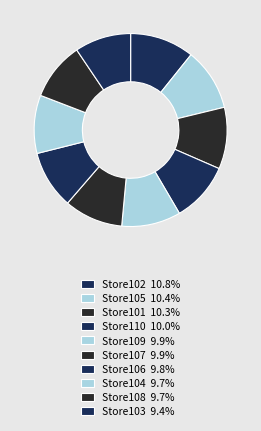

Is the sum of Store104 and Store109 greater than half?

No